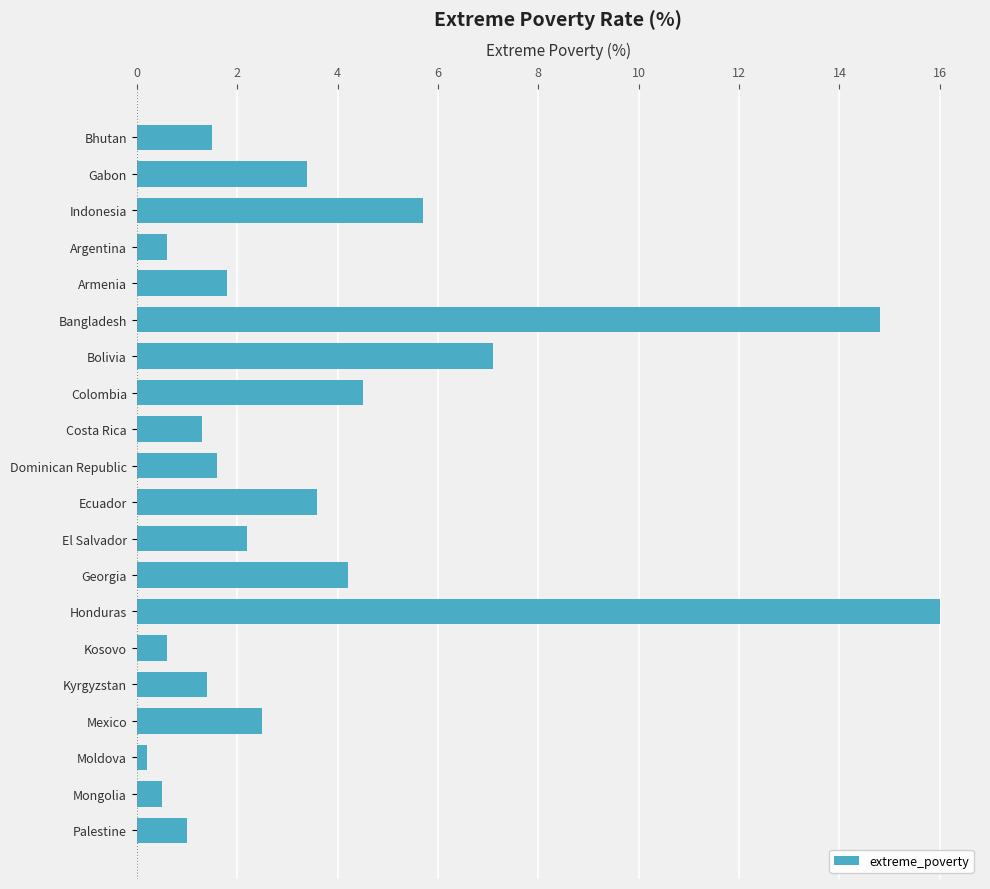

Reading top to bottom, transcribe all the data shown in this chart.

1.5	3.4	5.7	0.6	1.8	14.8	7.1	4.5	1.3	1.6	3.6	2.2	4.2	16.0	0.6	1.4	2.5	0.2	0.5	1.0